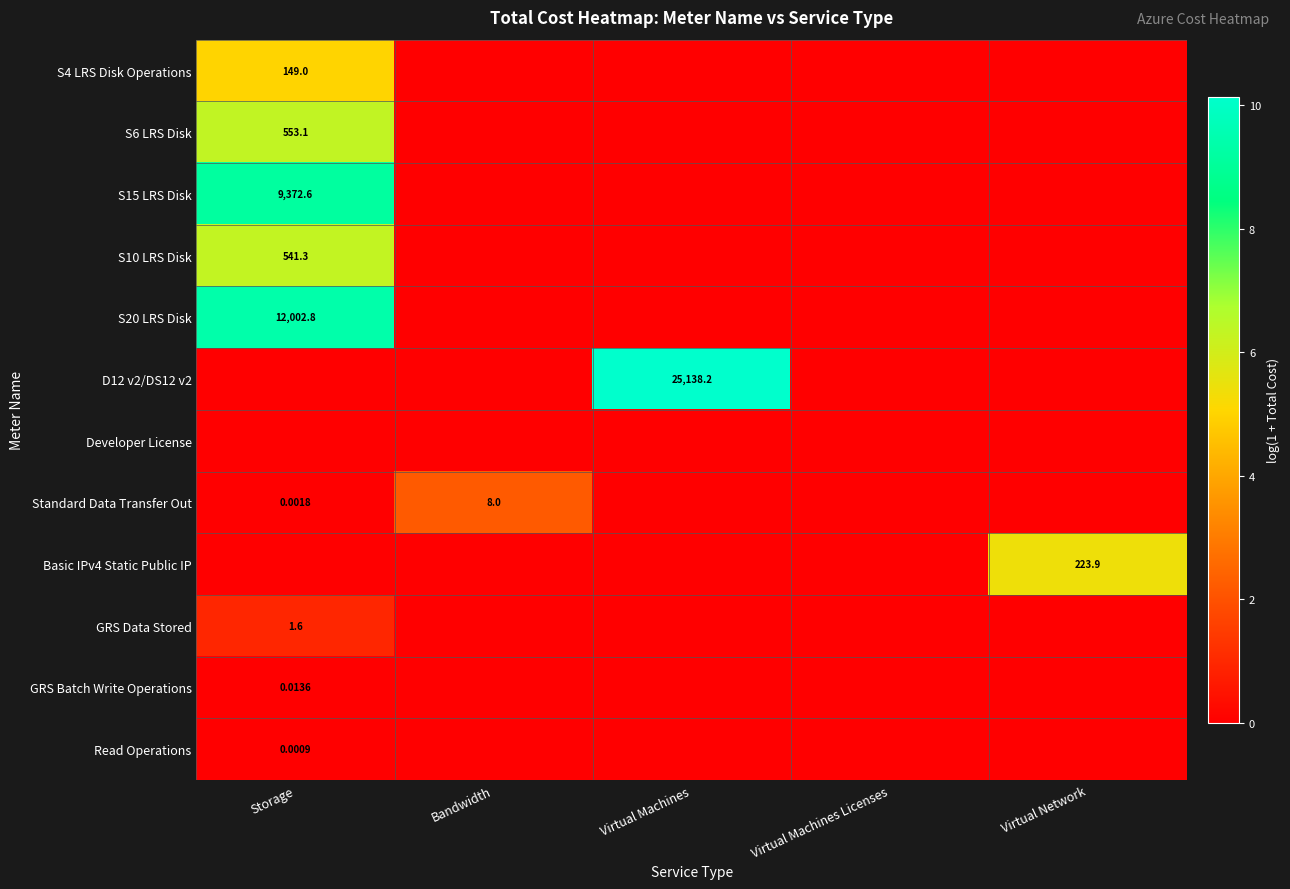

Count the number of data series in this chart.

12